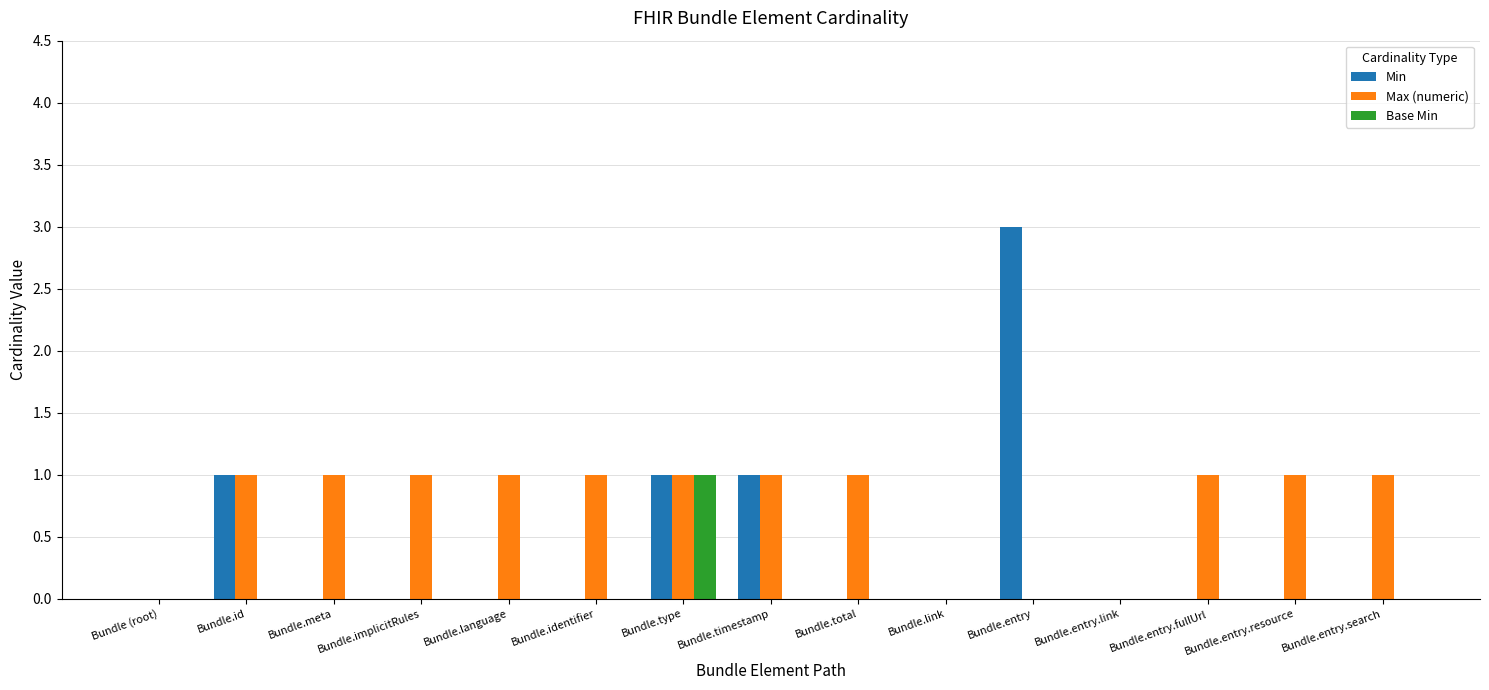

Are the bars horizontal?

No